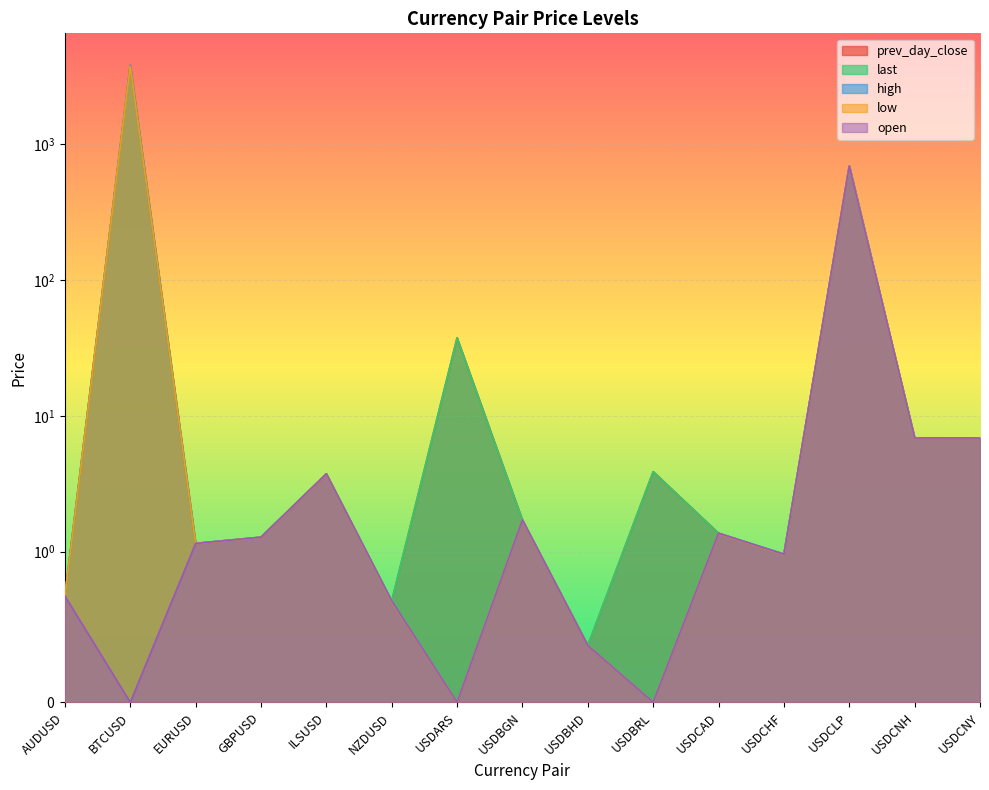

What is the difference between the open values at USDBRL and USDCAD?

1.4